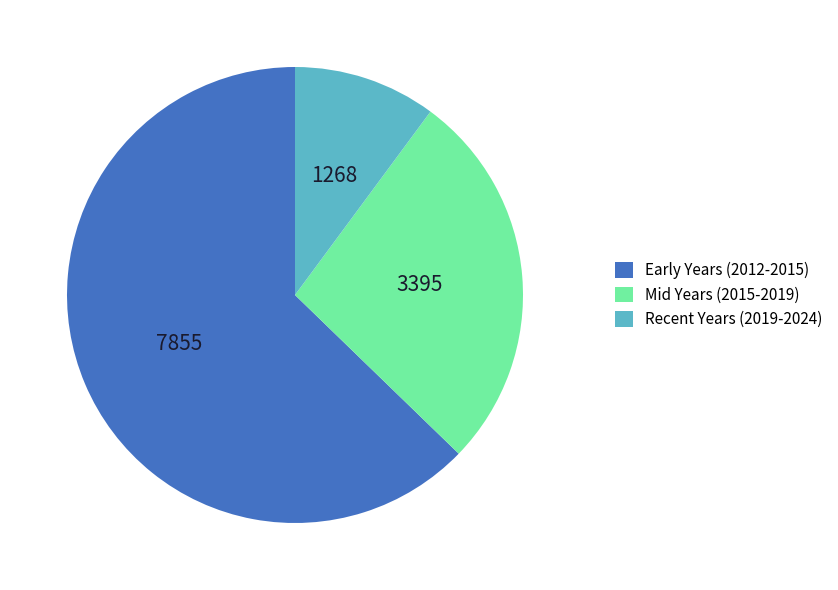

Rank the categories by value from highest to lowest.

Early Years (2012-2015), Mid Years (2015-2019), Recent Years (2019-2024)